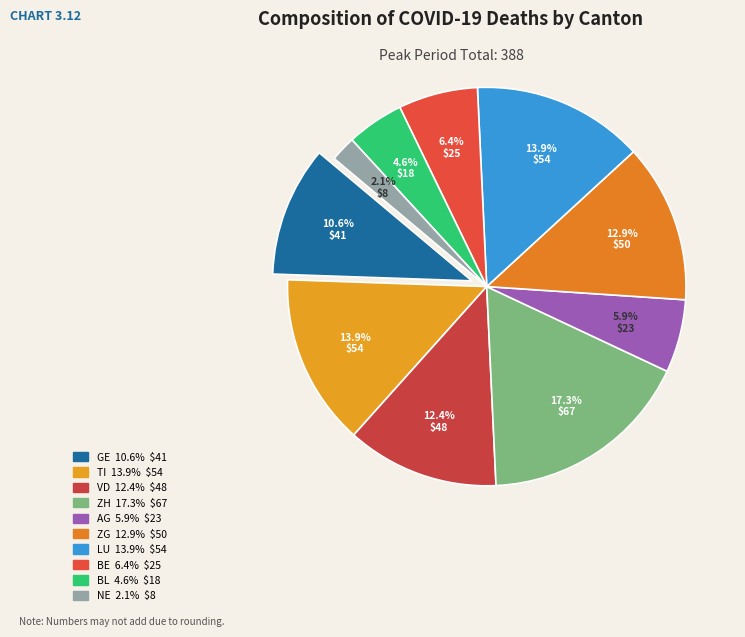

Which slice is the smallest?

NE